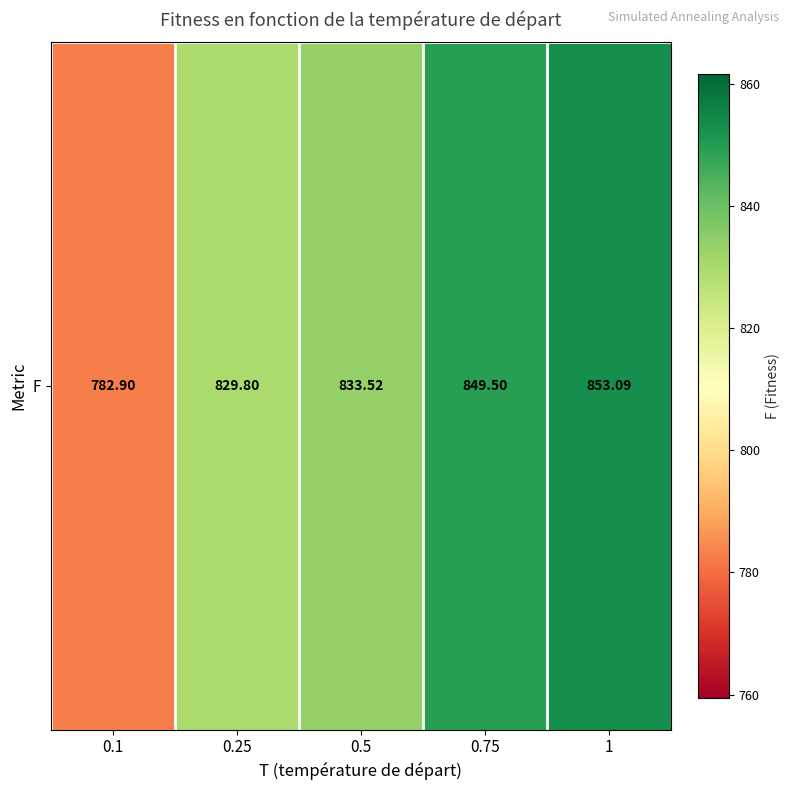

What is the difference between the values at 1 and 0.25?

23.3